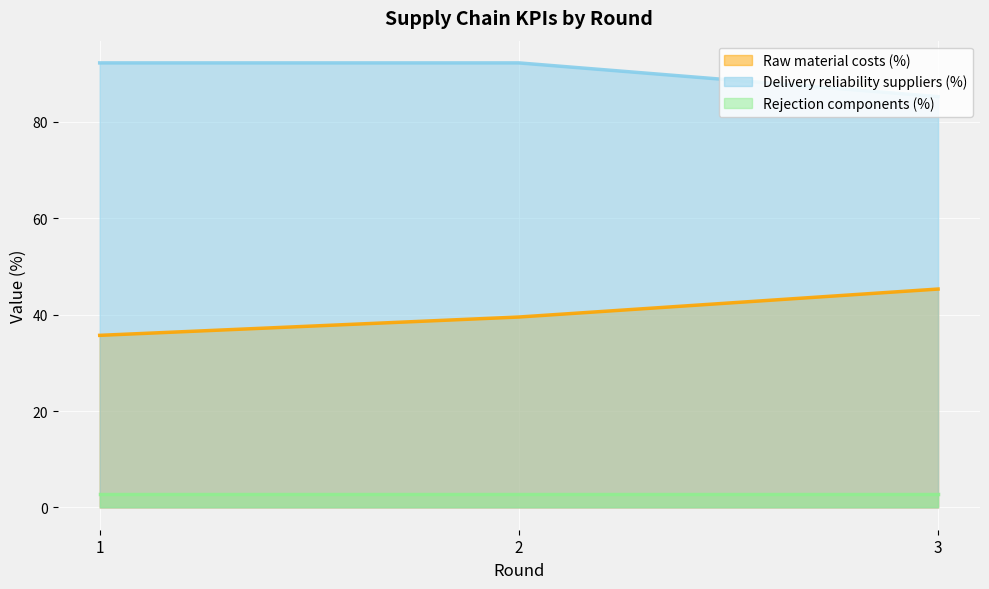

What is the value of the Delivery reliability suppliers (%) point at the 2nd from the left?

92.2